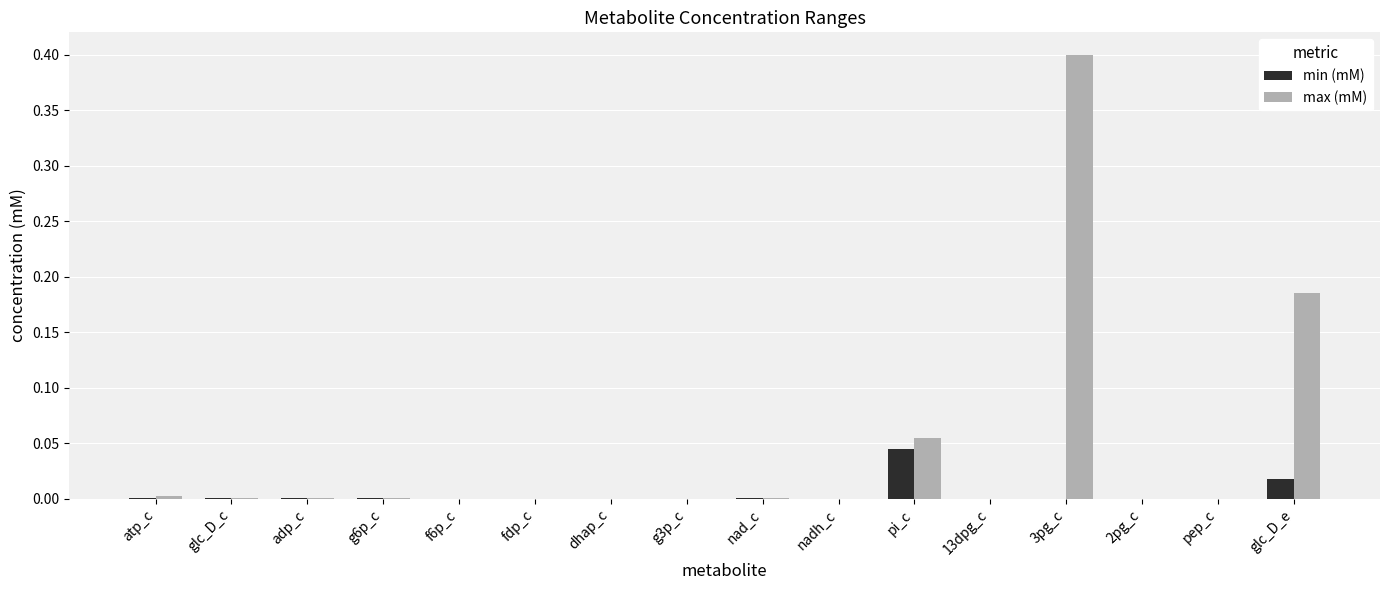

Which series has the largest total across all categories?

max (mM)